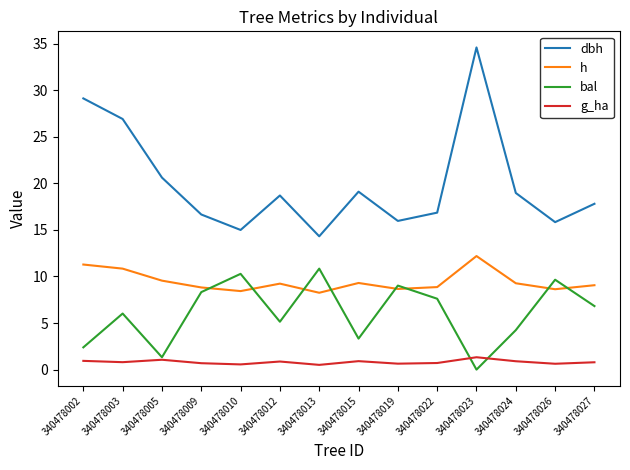

True or false: g_ha and dbh intersect in this chart.

False